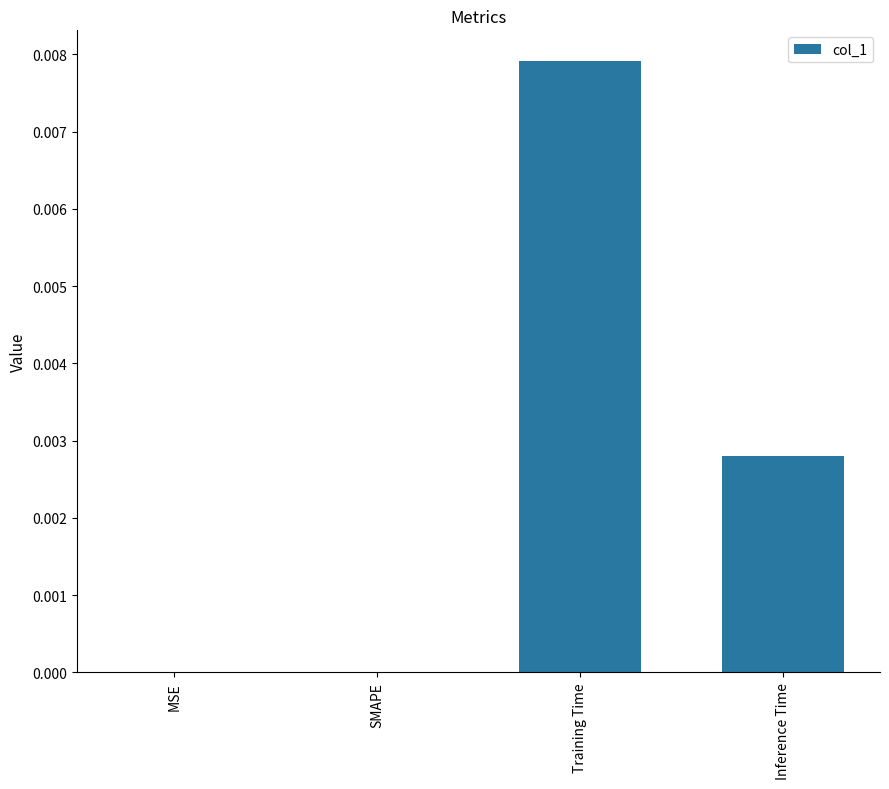

Which label corresponds to the largest value in the chart?

Training Time